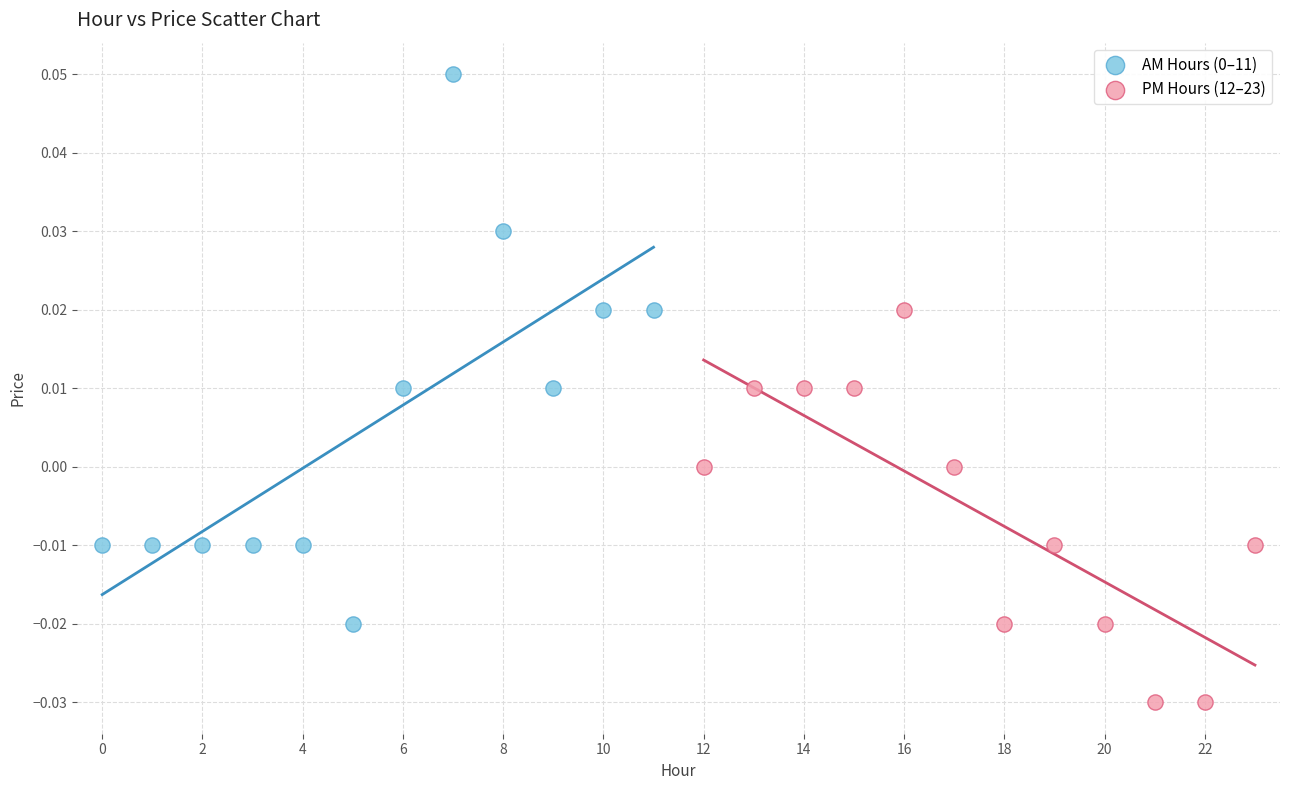

Which series reaches the minimum Y coordinate?

PM Hours (12–23)